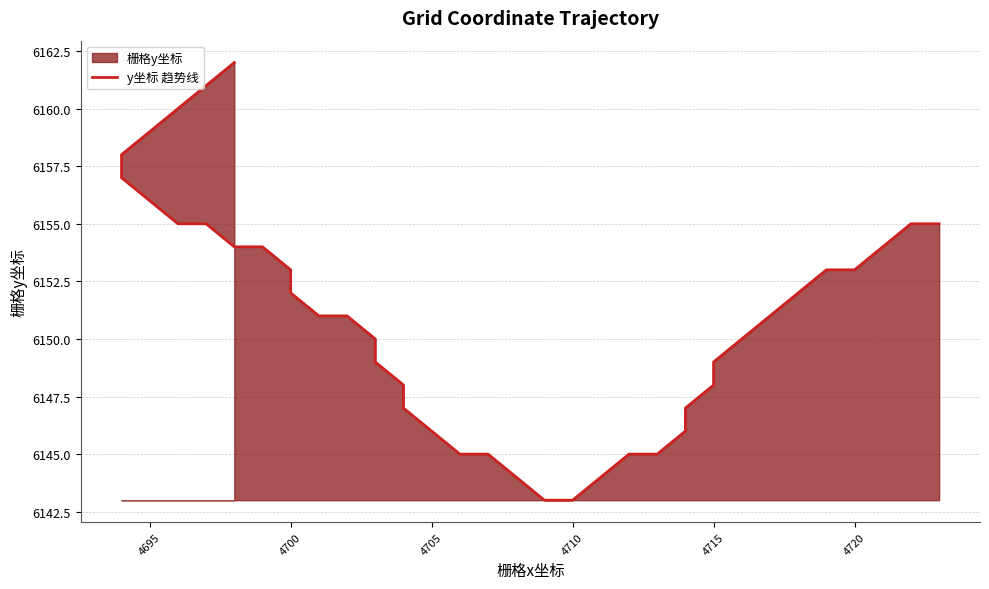

How many values are below 6151?

18